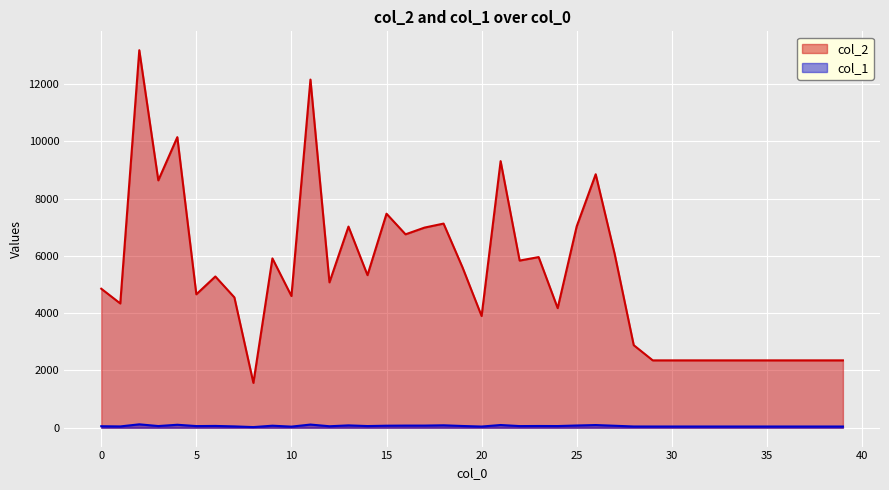

The col_2 series shows 4600 at 10. True or false?

True